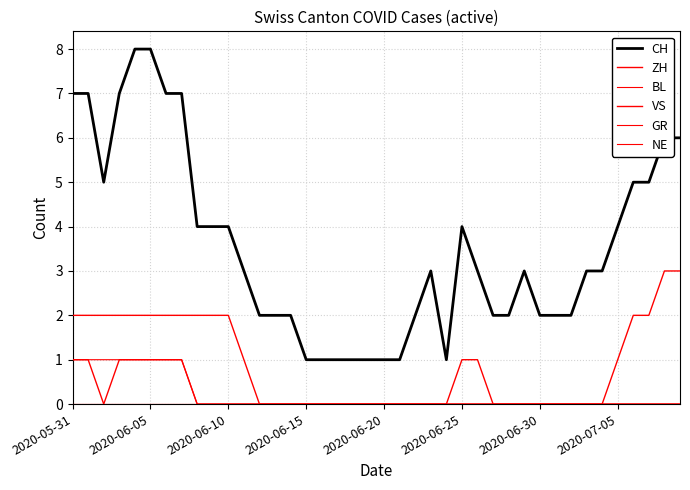

Is this an area chart (filled region under the line)?

No